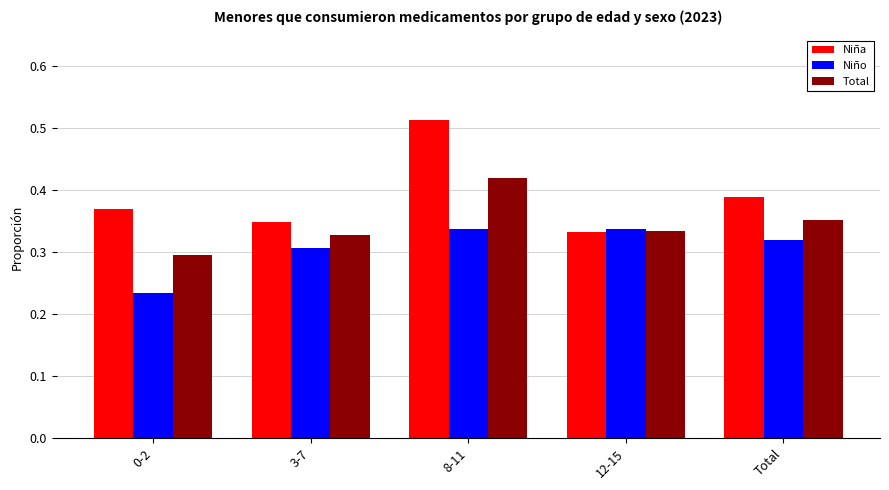

List the series in order of their overall mean, lowest first.

Niño, Total, Niña